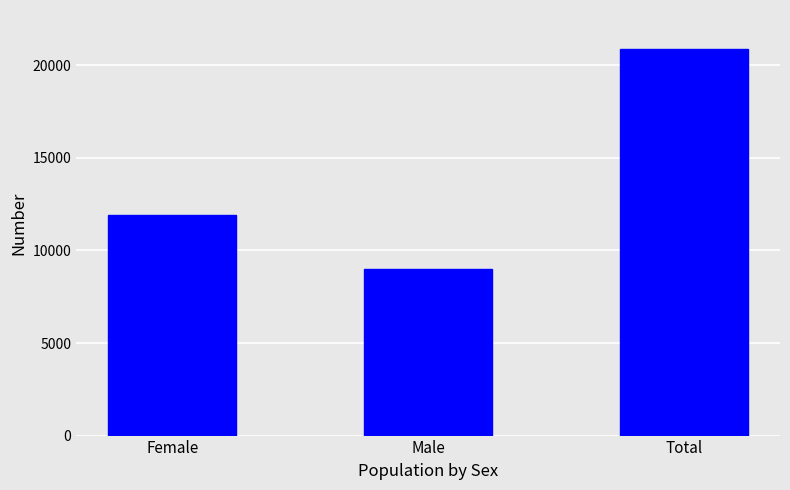

What is the minimum value shown in the chart?

8993